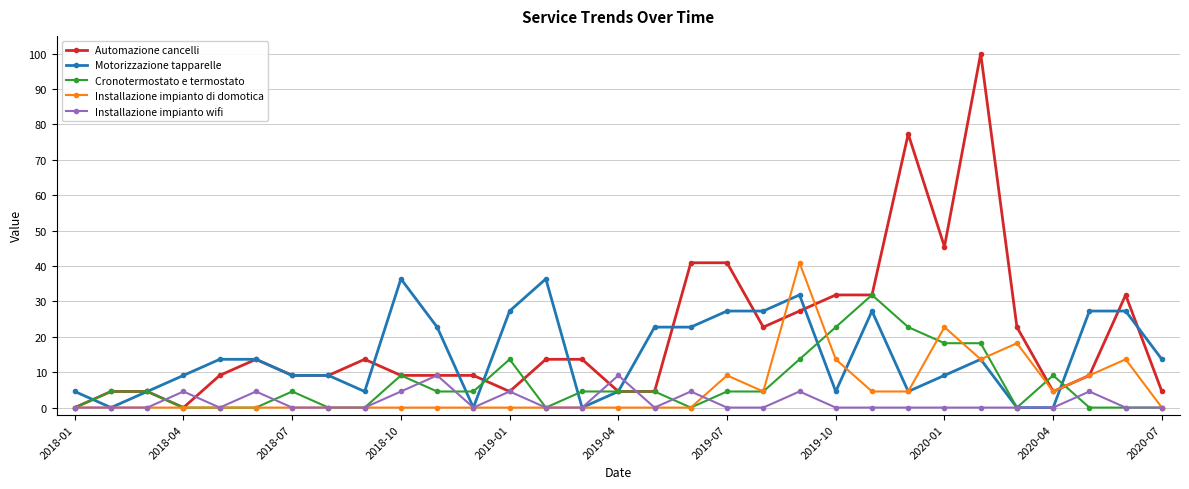

At how many categories does at least one series exceed 34?

8